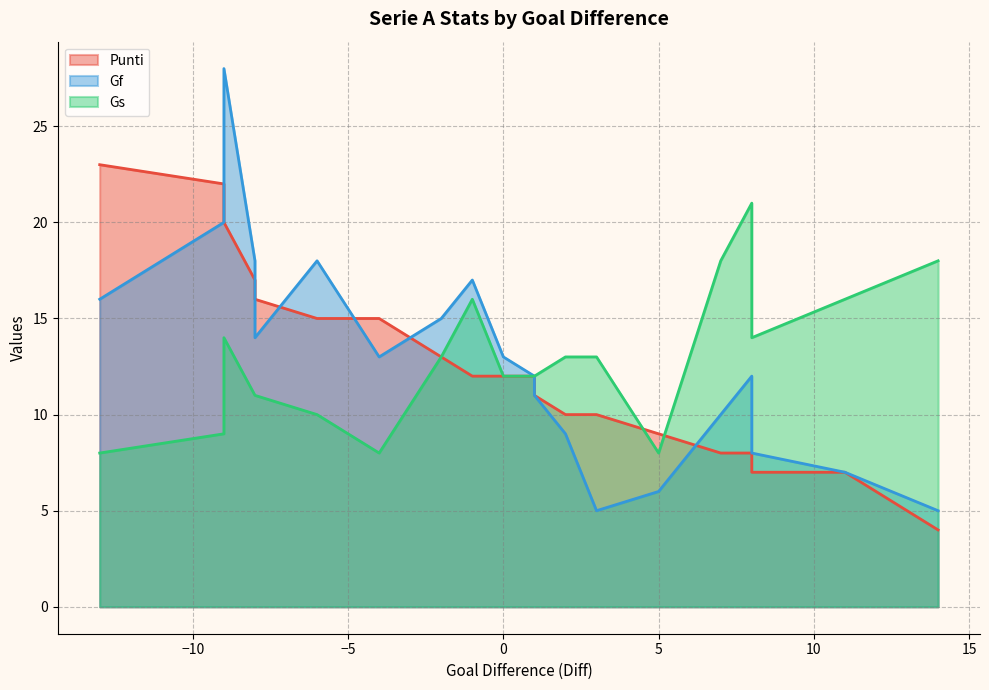

Rank the series at 2 from lowest to highest value.

Gf, Punti, Gs